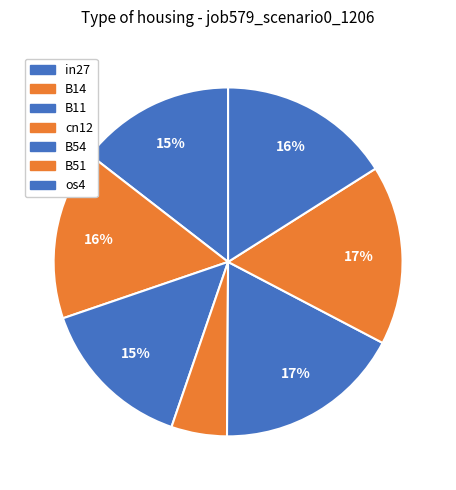

To the nearest percent, what is the average slice percentage?

14%